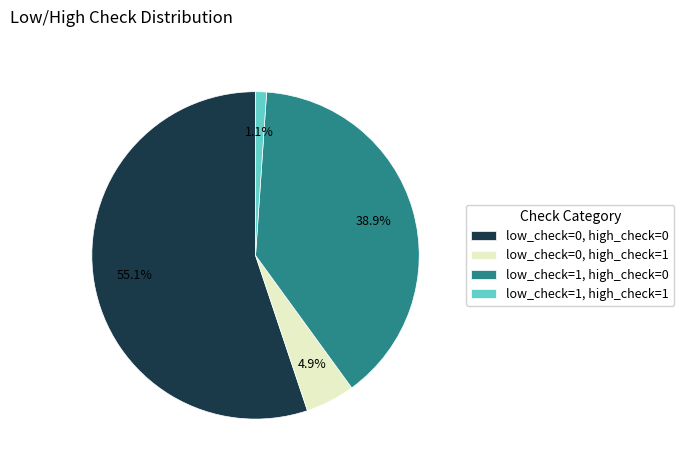

How many slices are in this pie chart?

4